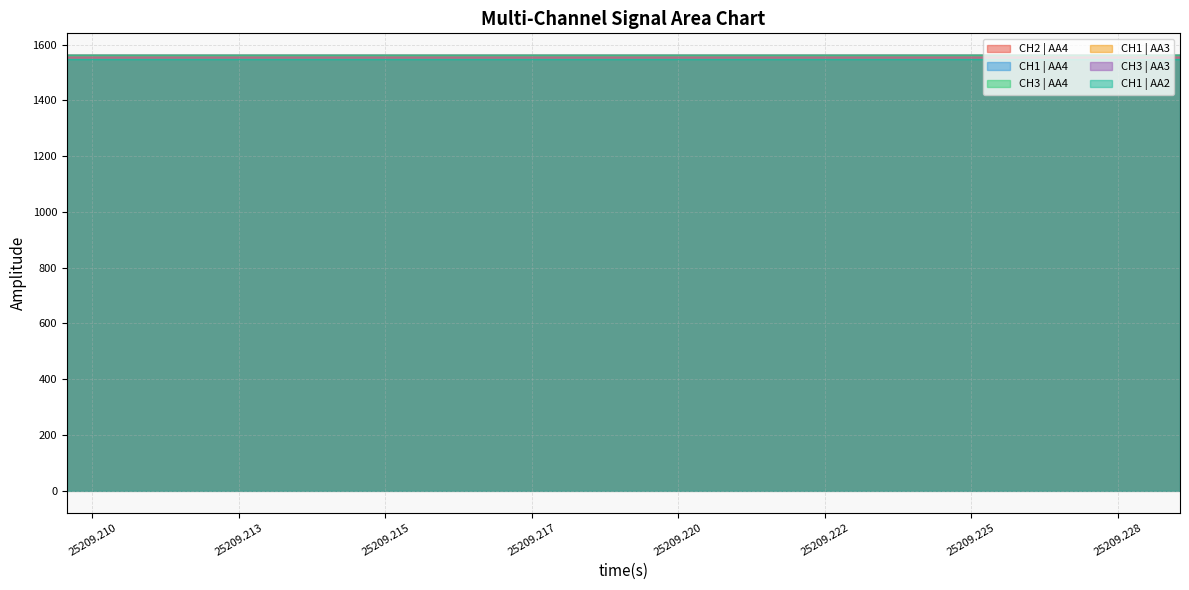

At how many categories does at least one series exceed 1548?

20